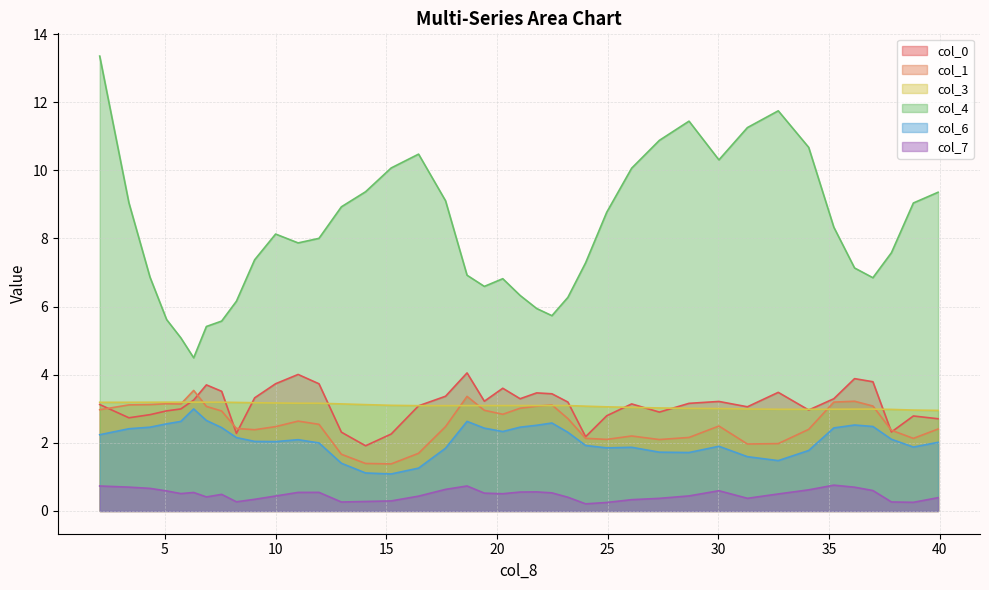

What is the lowest value of the col_0 series?

1.9